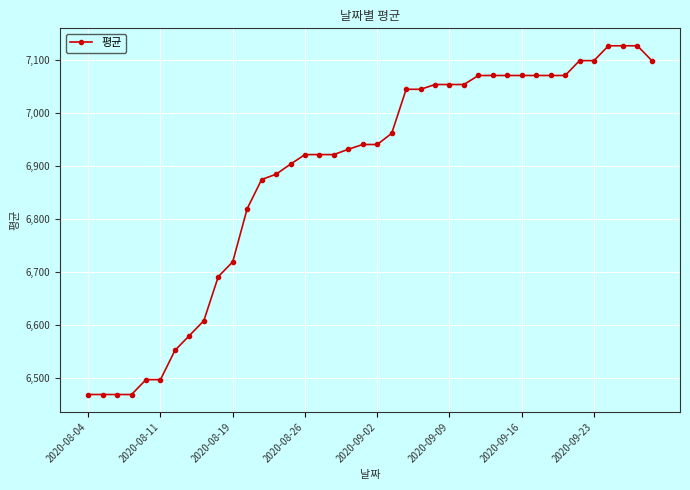

What is the sum of all values?

275444